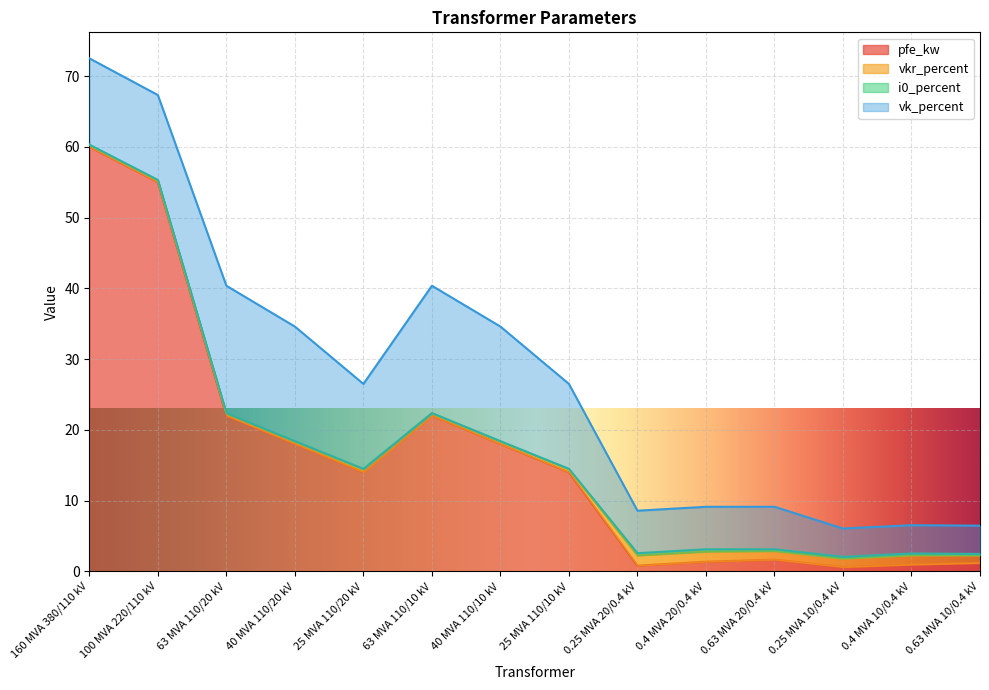

Which series changed the most between 40 MVA 110/20 kV and 25 MVA 110/20 kV?

vk_percent